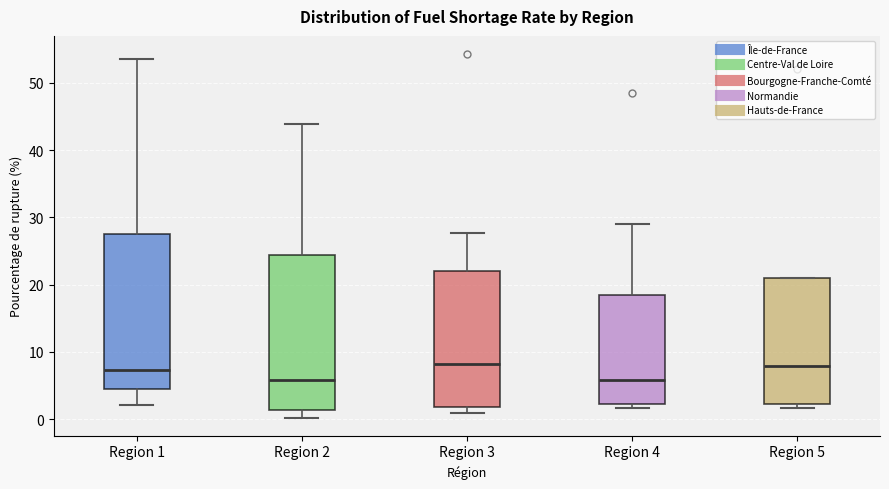

Reading left to right, transcribe this box plot: for each box, give where its median line is, the range the box spans, and where its two whiskers end, as read against the y-axis. The values are not printed on the chart, so give them approximately, as read against the axis.

Region 1: median 7, box 4 to 28, whiskers 2 to 54
Region 2: median 6, box 1 to 24, whiskers 0 to 44
Region 3: median 8, box 2 to 22, whiskers 1 to 28
Region 4: median 6, box 2 to 18, whiskers 2 (just below the box's lower edge) to 29
Region 5: median 8, box 2 to 21, whiskers 2 (just below the box's lower edge) to 21